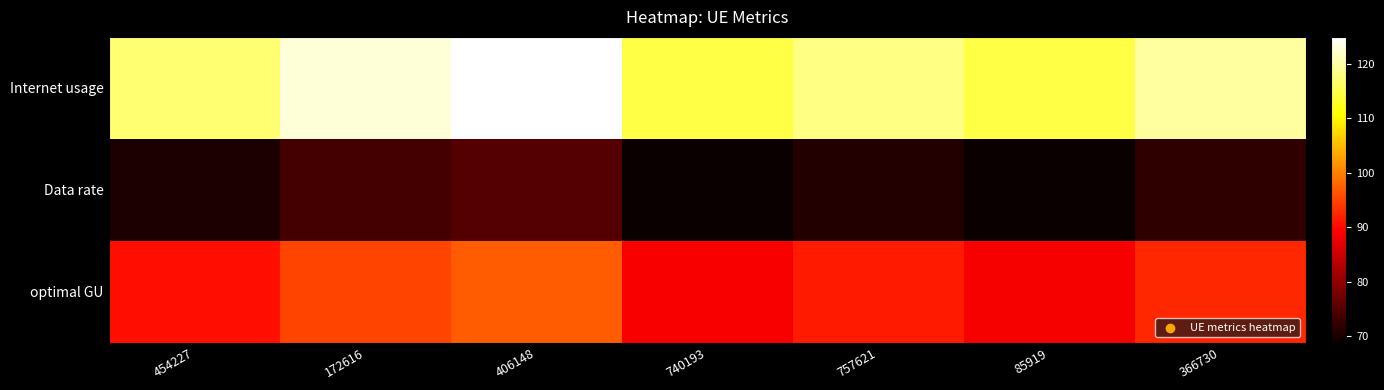

What is the total value across all series at 172616?

291.4